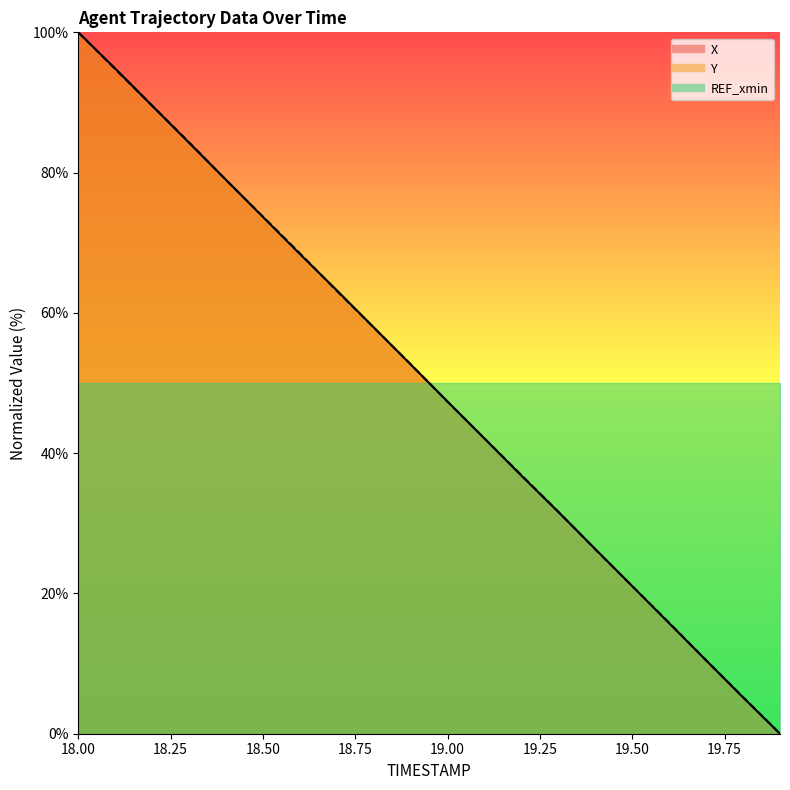

Reading left to right, transcribe all the data shown in this chart.

X: 18.0=100.0	18.1=94.8	18.2=89.5	18.3=84.3	18.4=79.0	18.5=73.7	18.6=68.4	18.7=63.2	18.8=57.9	18.9=52.6	19.0=47.4	19.1=42.1	19.2=36.8	19.3=31.6	19.4=26.3	19.5=21.0	19.6=15.7	19.7=10.5	19.8=5.2	19.9=0.0
Y: 18.0=100.0	18.1=94.8	18.2=89.5	18.3=84.3	18.4=79.0	18.5=73.7	18.6=68.5	18.7=63.1	18.8=57.9	18.9=52.7	19.0=47.3	19.1=42.1	19.2=36.9	19.3=31.6	19.4=26.3	19.5=21.0	19.6=15.8	19.7=10.5	19.8=5.2	19.9=0.0